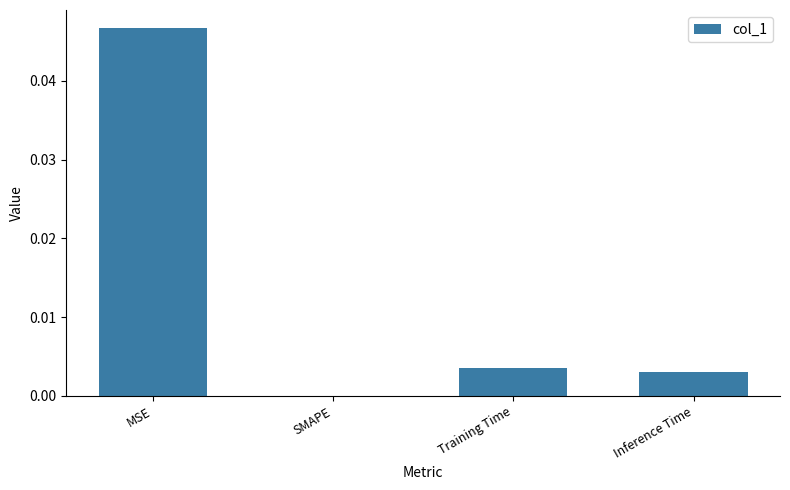

Which category has the highest value across all series?

MSE